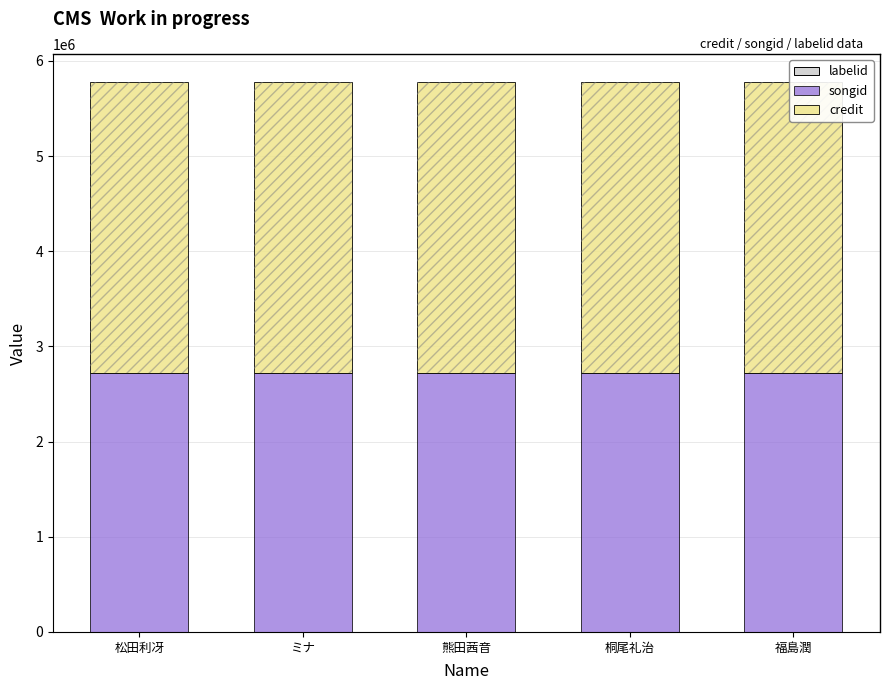

Reading left to right, what are all the values shown in this chart?

labelid: 松田利冴=2519	ミナ=2519	熊田茜音=2519	桐尾礼治=2519	福島潤=2519
songid: 松田利冴=2717121	ミナ=2717121	熊田茜音=2717121	桐尾礼治=2717121	福島潤=2717121
credit: 松田利冴=3062544	ミナ=3062544	熊田茜音=3062544	桐尾礼治=3062544	福島潤=3062544